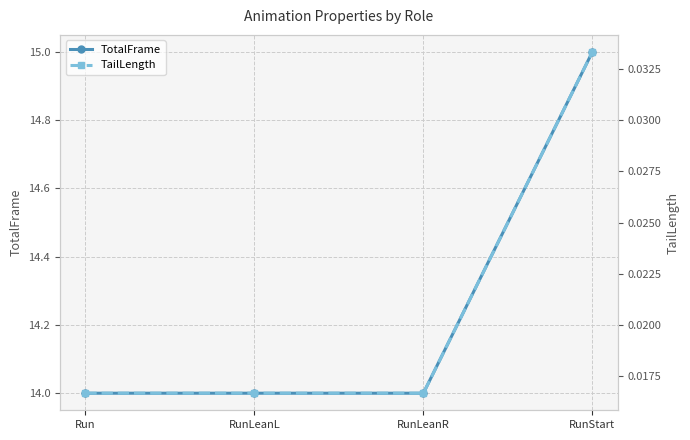

The TailLength series shows 0.0 at Run. True or false?

True